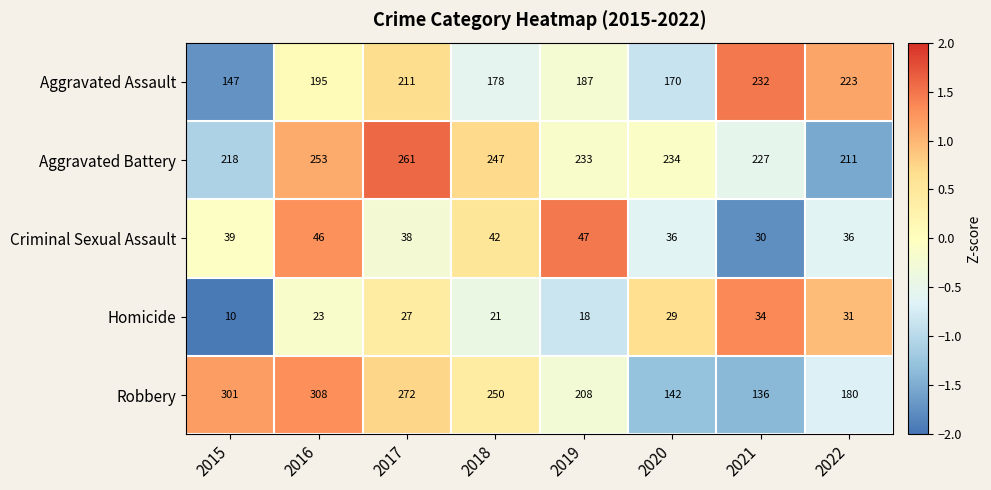

How many data points does each series have?

8